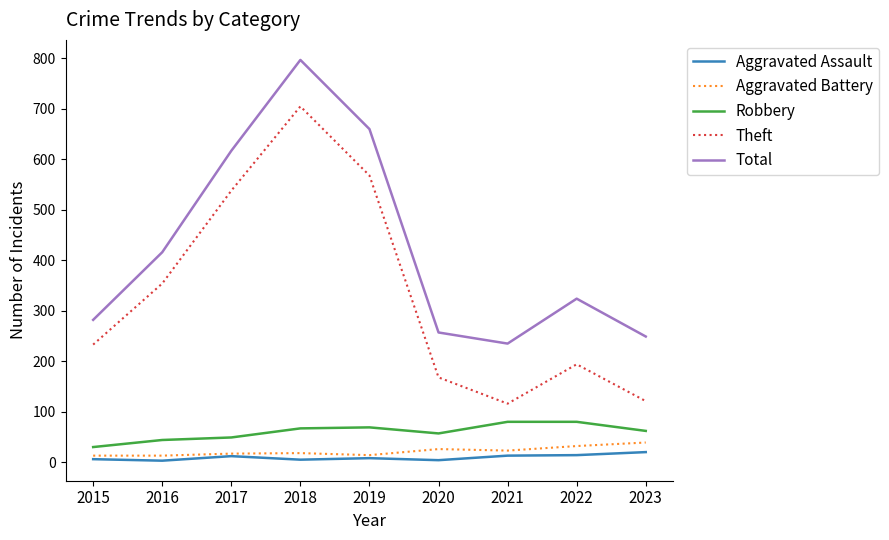

Which category has the lowest value in the Total series?

2021